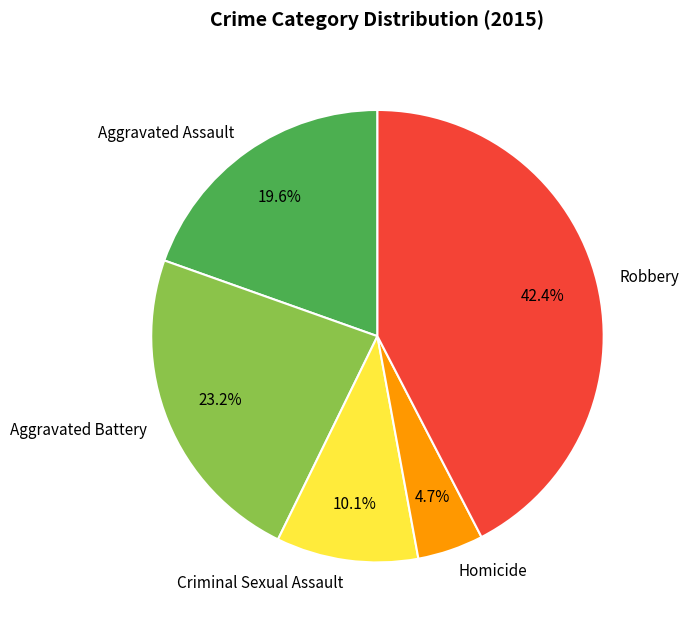

What percentage is the Homicide slice, to the nearest percent?

5%